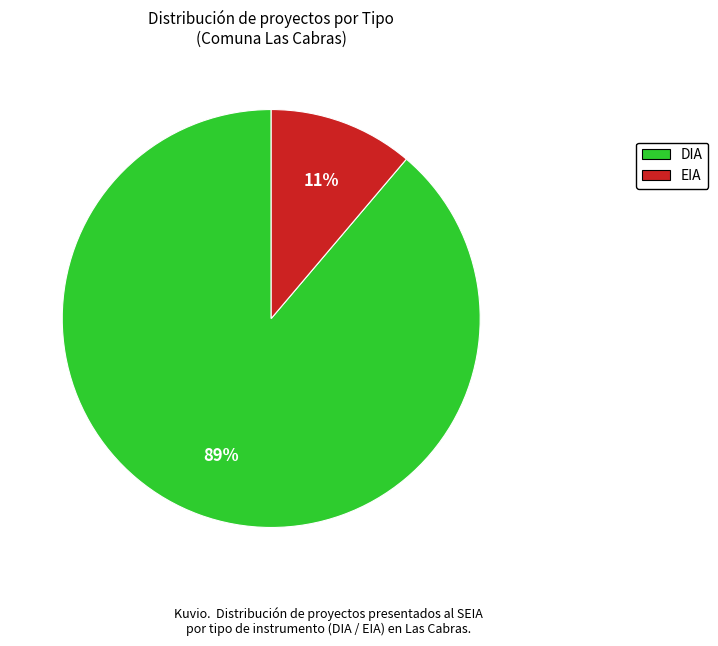

What is the largest slice in the pie chart?

DIA